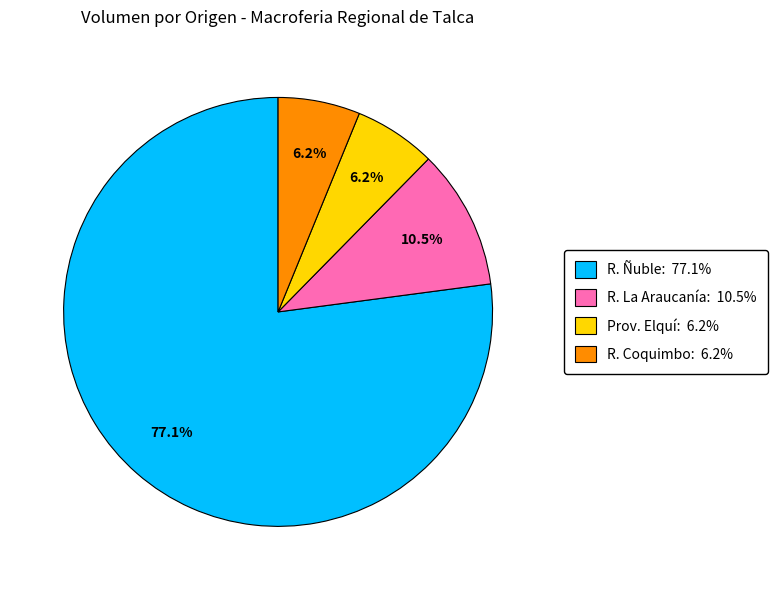

Which slice is the largest?

R. Ñuble: 77.1%